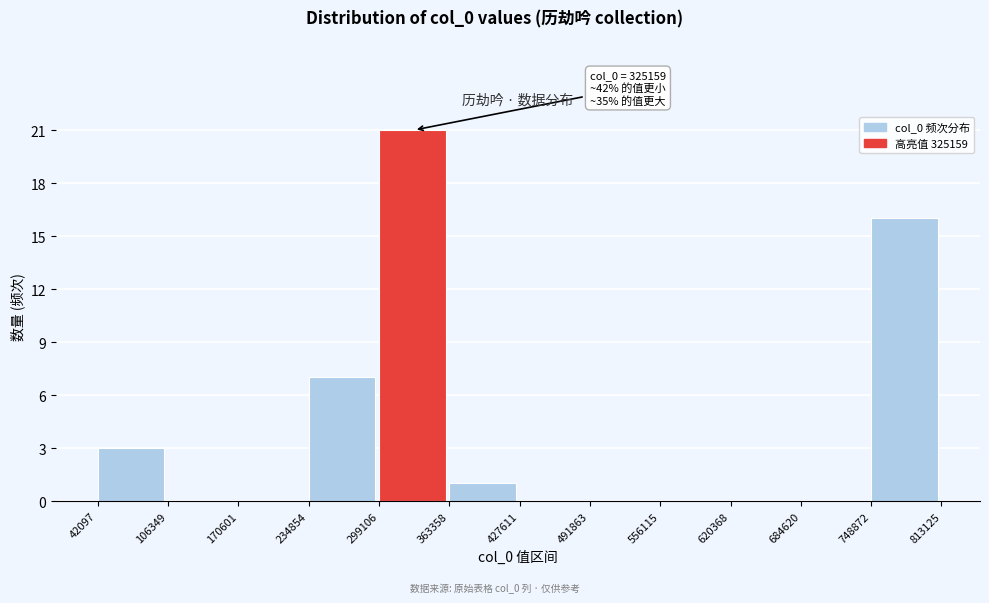

Over which range of the x-axis is the bar tallest?

299106 to 363358